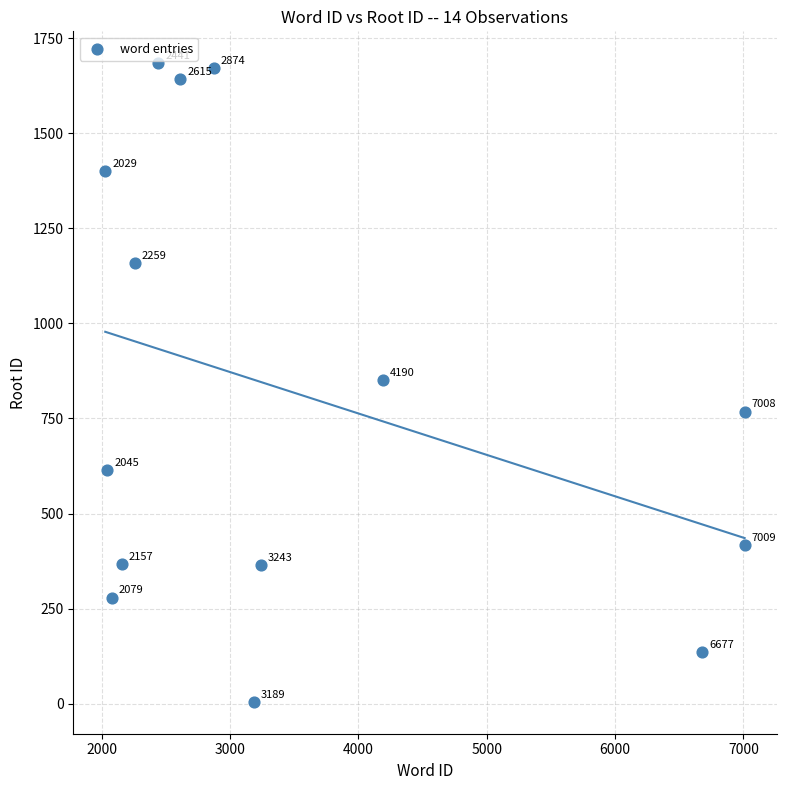

What Y value in the scatter plot is closest to 844?

850